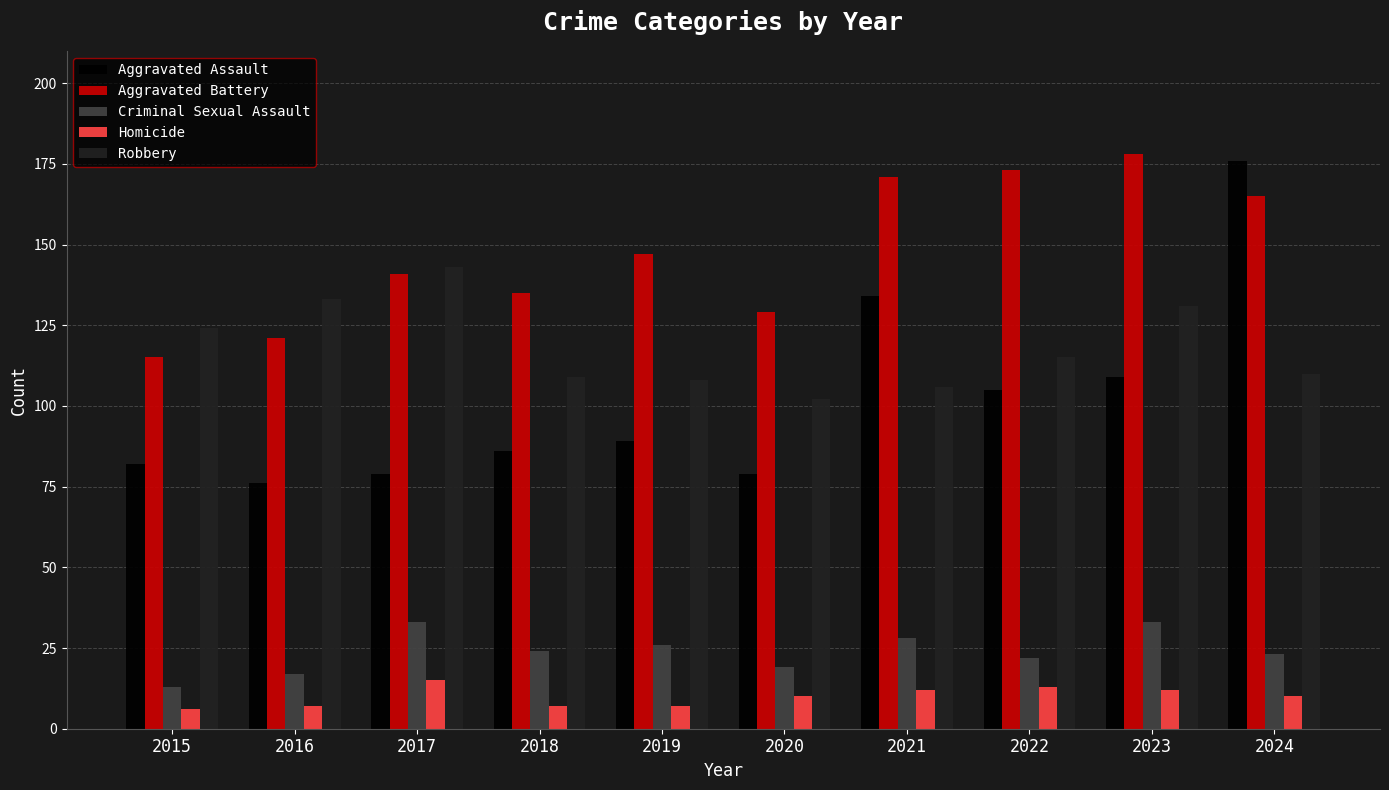

The value of Aggravated Assault at 2016 is 76. True or false?

True